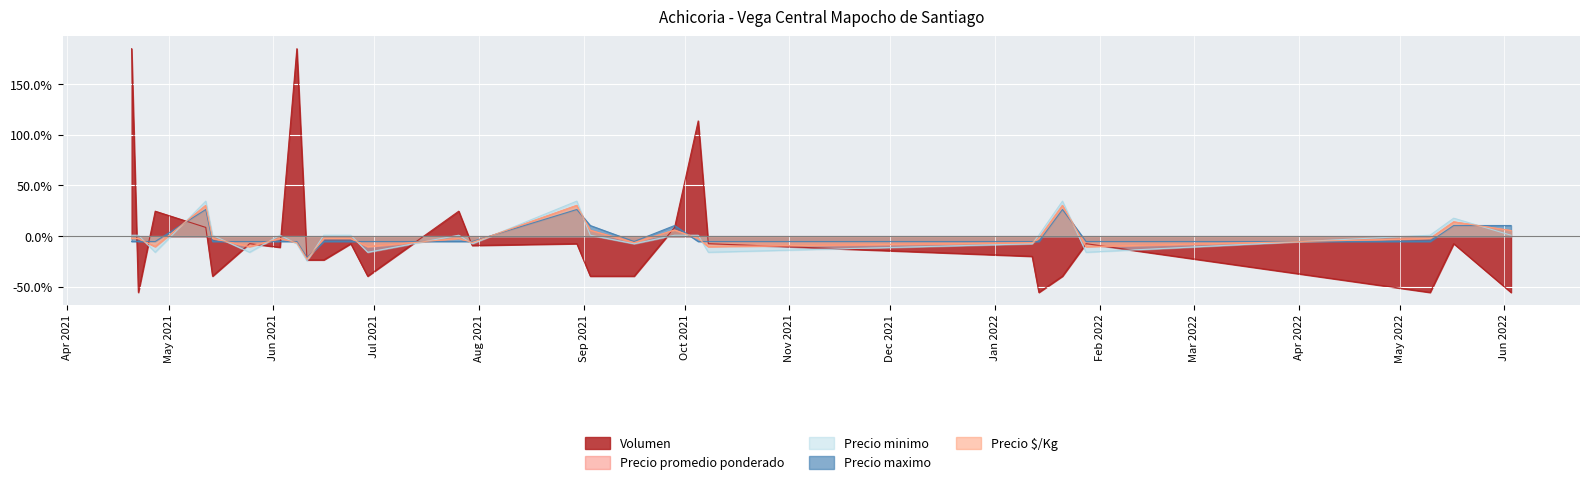

List the series in order of their peak value, highest first.

Volumen, Precio minimo, Precio promedio ponderado, Precio $/Kg, Precio maximo